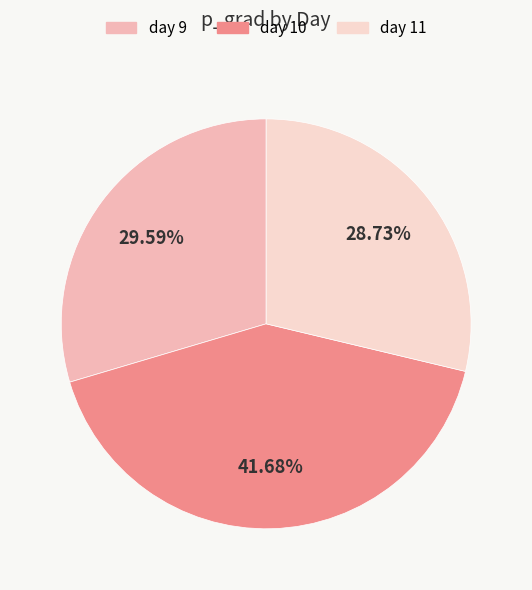

To the nearest percent, what portion does day 10 represent?

42%